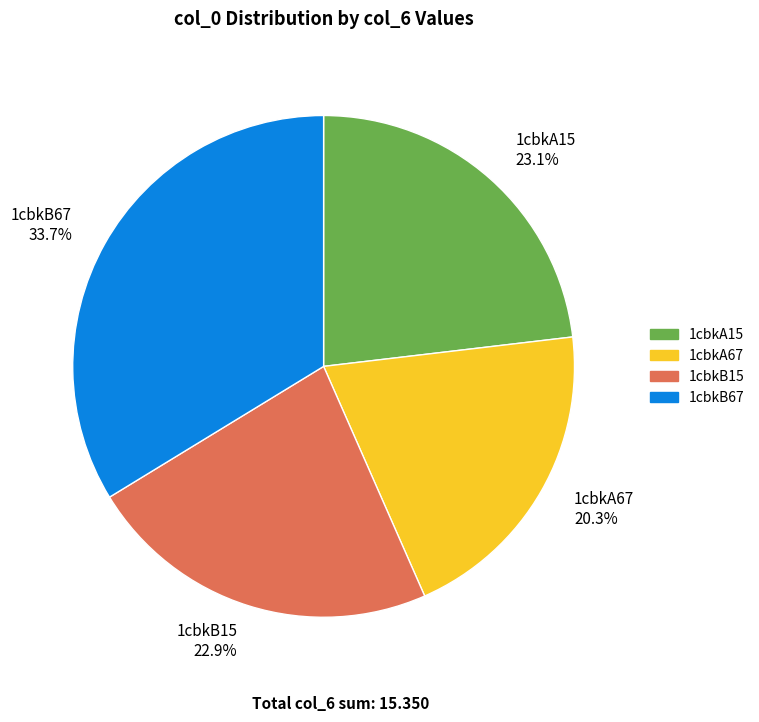

Combined, do 1cbkA67 and 1cbkA15 account for over 50%?

No